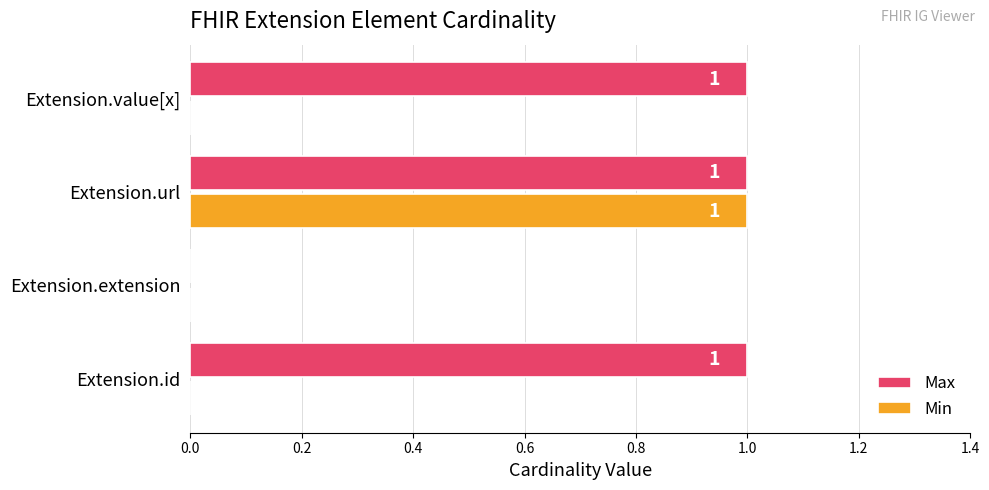

Is it true that Min equals 1 at Extension.url?

True